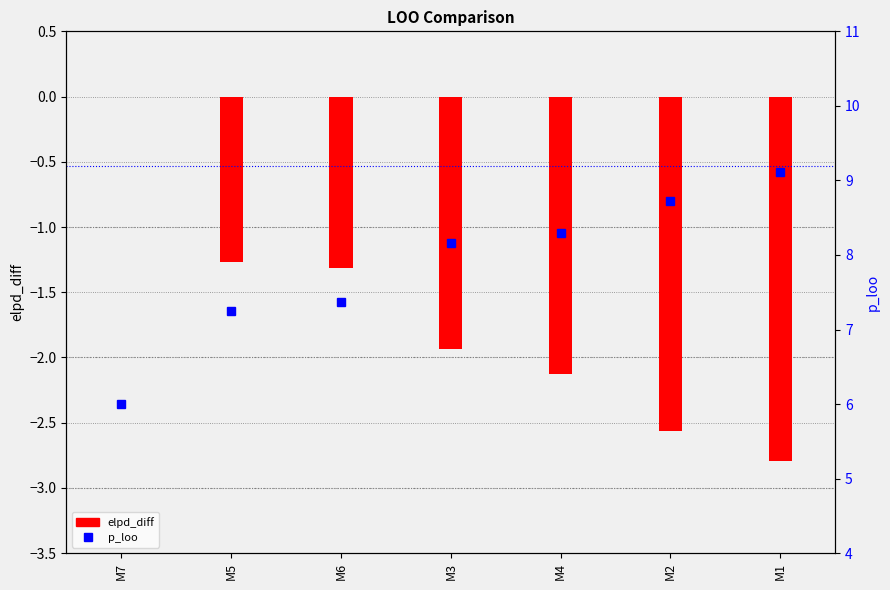

Reading left to right, extract all data points from this chart.

elpd_diff: M7=0.0	M5=-1.3	M6=-1.3	M3=-1.9	M4=-2.1	M2=-2.6	M1=-2.8
p_loo: M7=6.0	M5=7.3	M6=7.4	M3=8.2	M4=8.3	M2=8.7	M1=9.1